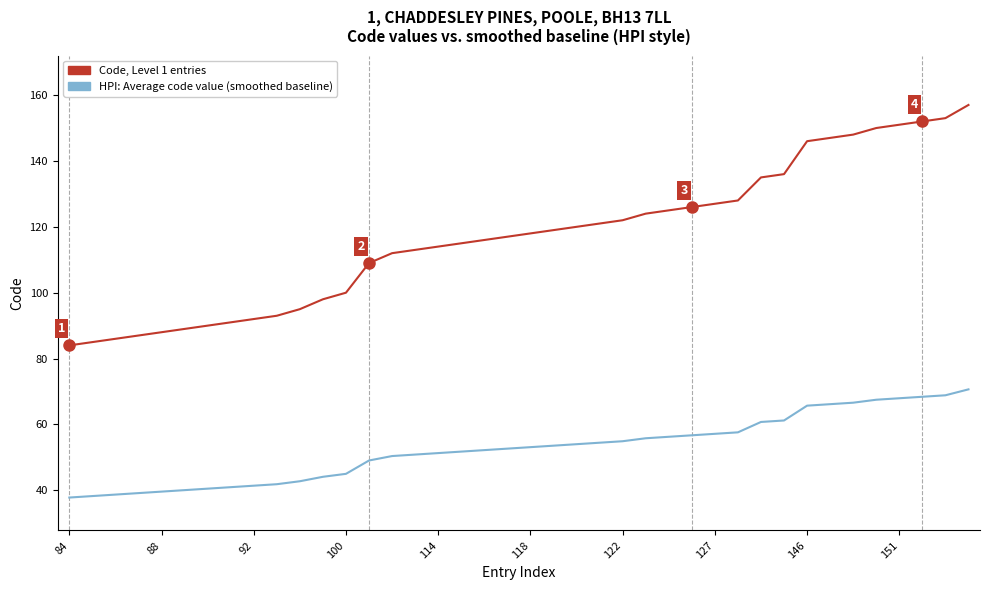

True or false: Code, Level 1 entries and HPI: Average code value (smoothed baseline) cross at least once.

False